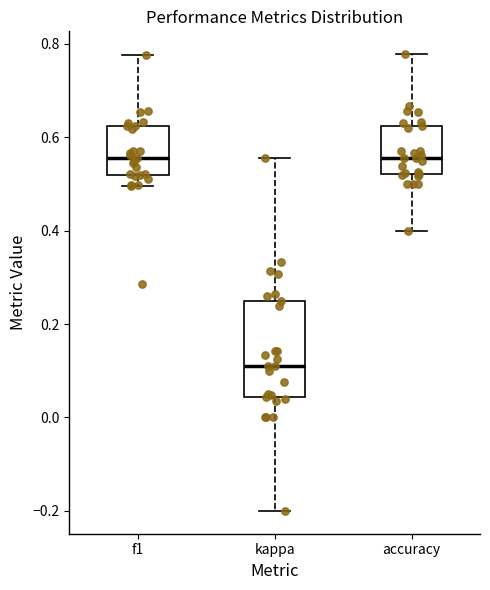

Which box is the tallest, from its lower edge to its upper edge?

kappa